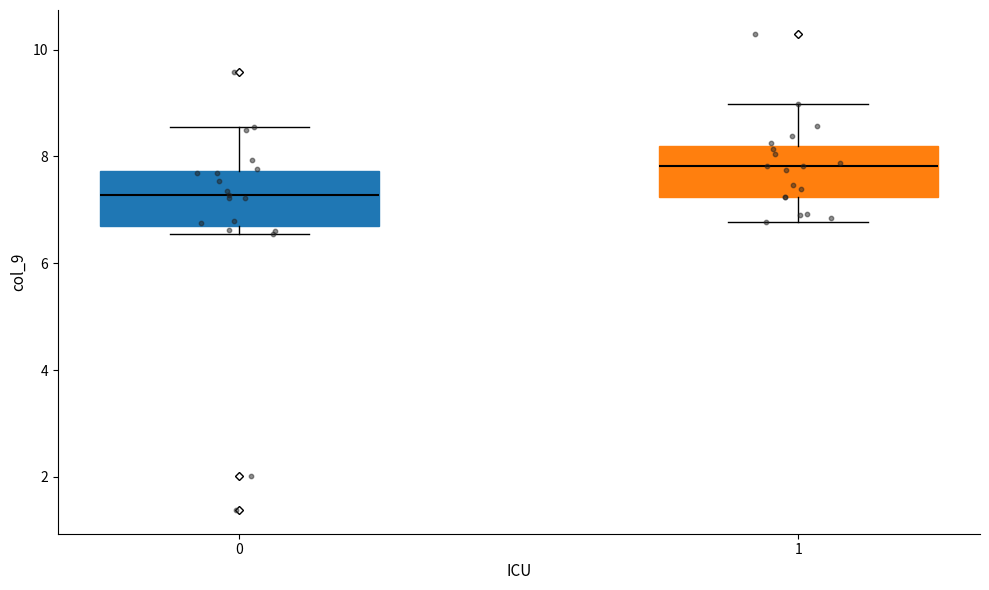

Reading left to right, transcribe this box plot: for each box, give where its median line is, the range the box spans, and where its two whiskers end, as read against the y-axis. The values are not printed on the chart, so give them approximately, as read against the axis.

0: median 7.2, box 6.6 to 7.8, whiskers 6.6 (just below the box's lower edge) to 8.6
1: median 7.8, box 7.2 to 8.2, whiskers 6.8 to 9.0